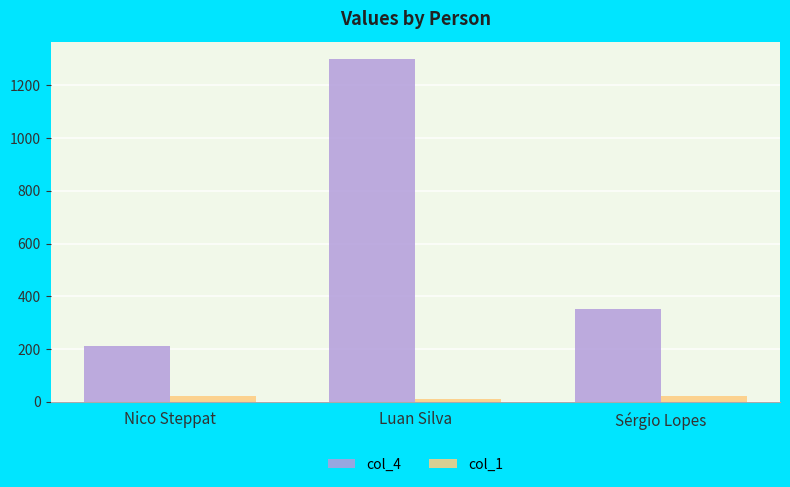

Reading right to left, what are all the values shown in this chart?

col_4: 350.4	1301.0	210.1
col_1: 22.0	11.0	22.0